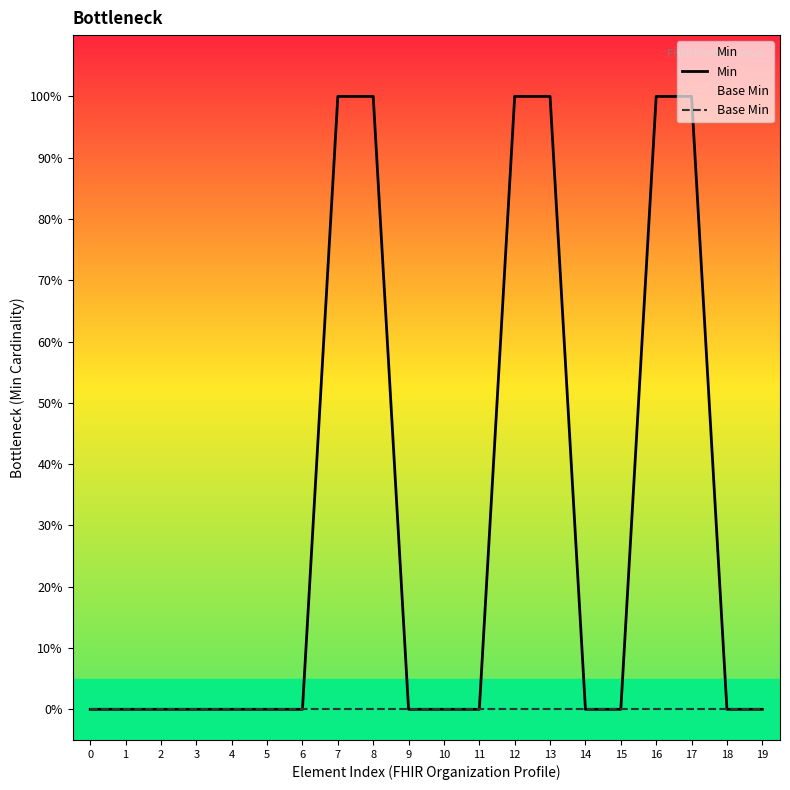

How many series are shown in this chart?

2